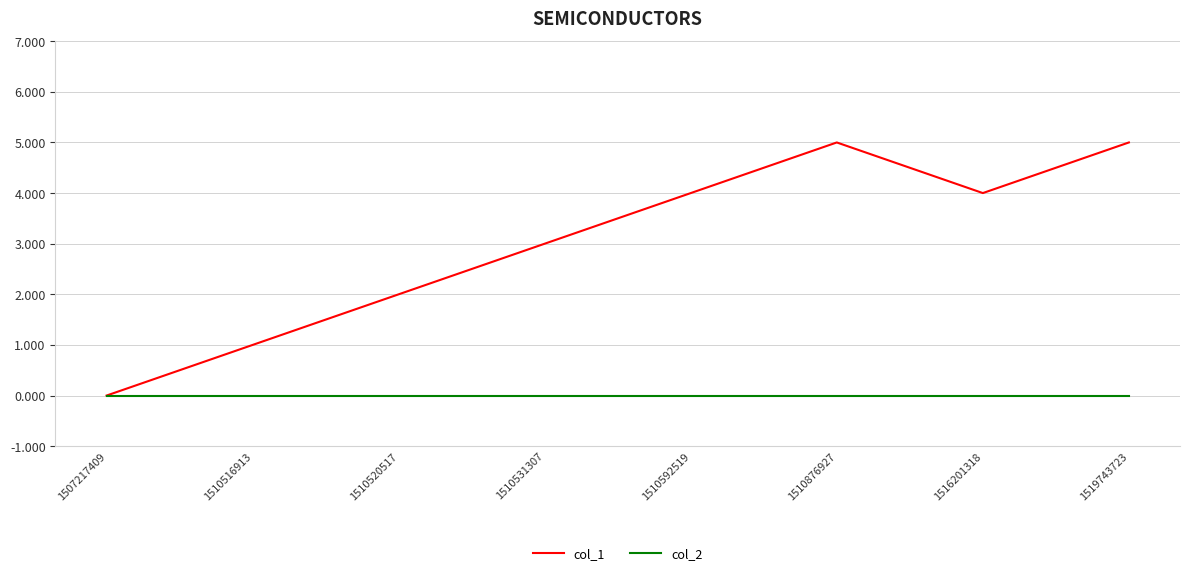

Reading left to right, what are all the values shown in this chart?

col_1: 0	1	2	3	4	5	4	5
col_2: 0	0	0	0	0	0	0	0